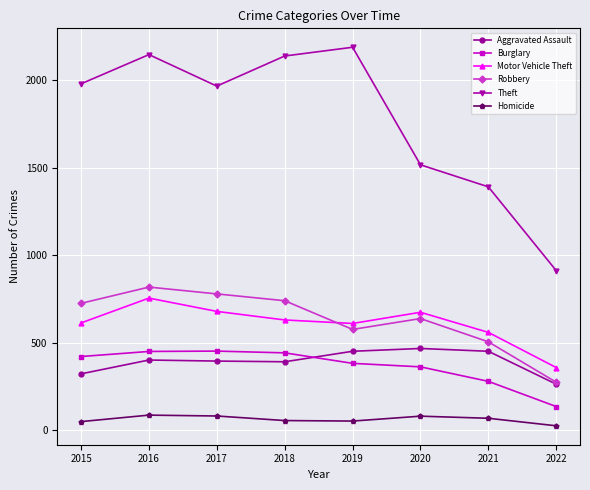

Where is Theft nearest to the value 1551?

2020